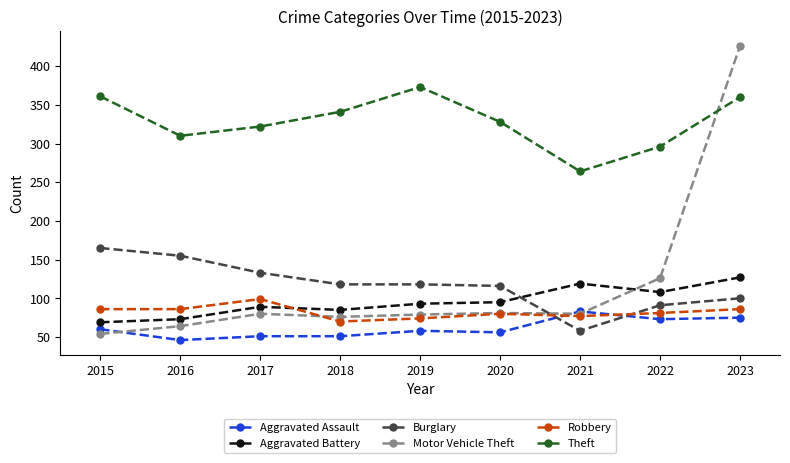

How many lines are shown in the chart?

6